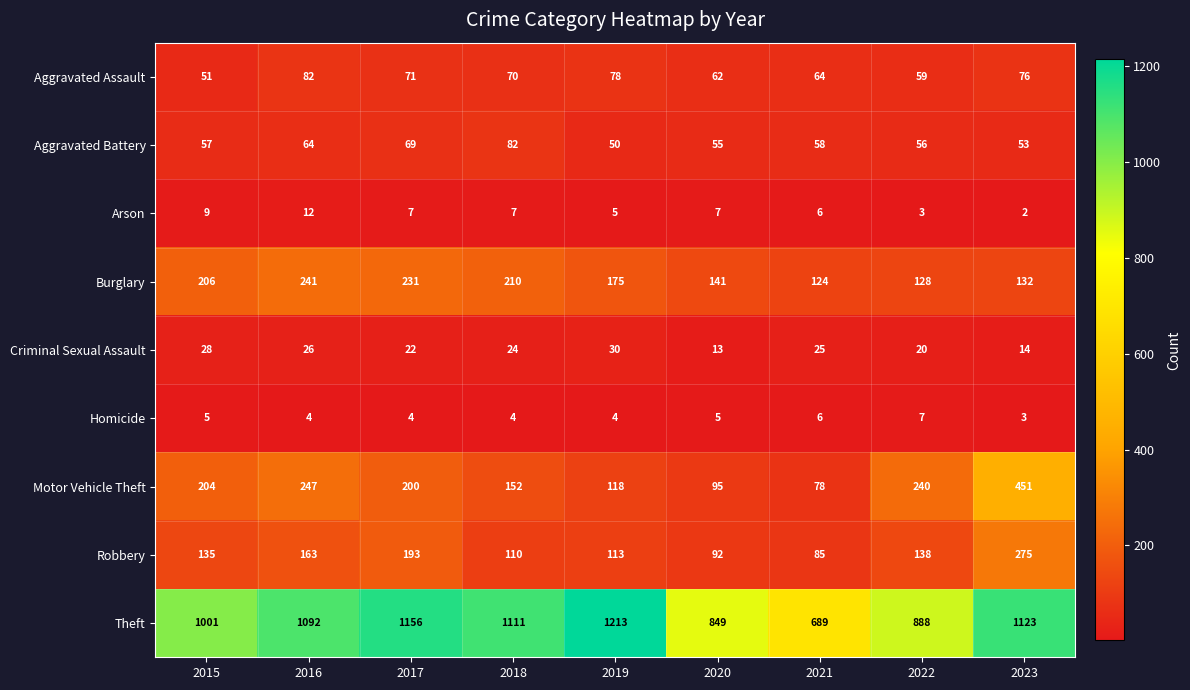

What is the difference between the maximum and second lowest values in the Homicide series?

3